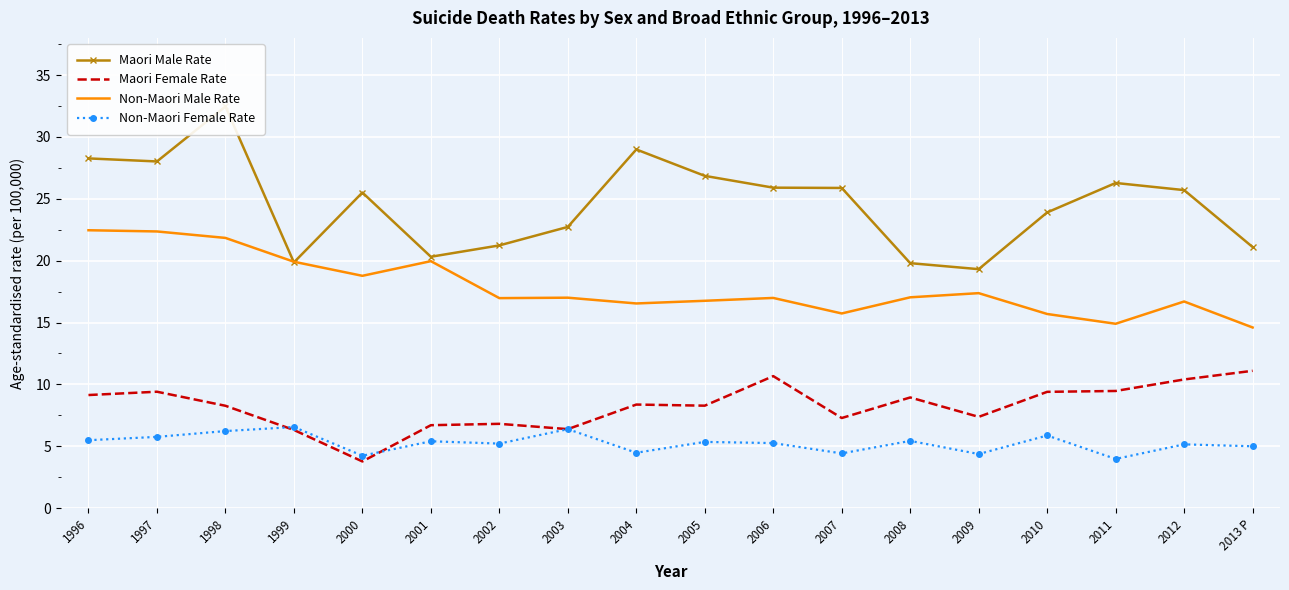

Which series changed the most between 2001 and 2005?

Maori Male Rate